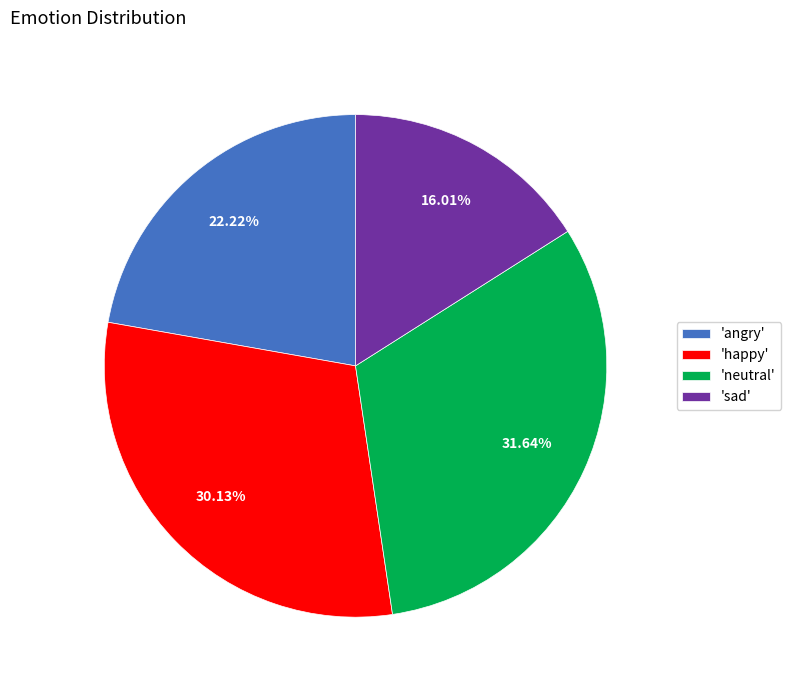

Combined, do 'neutral' and 'sad' account for over 50%?

No